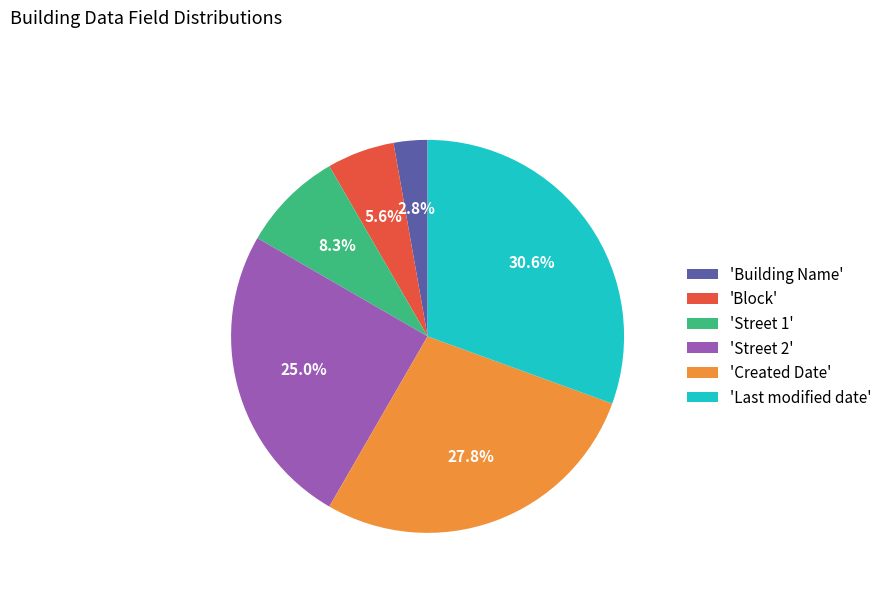

To the nearest percent, what is the average slice percentage?

17%